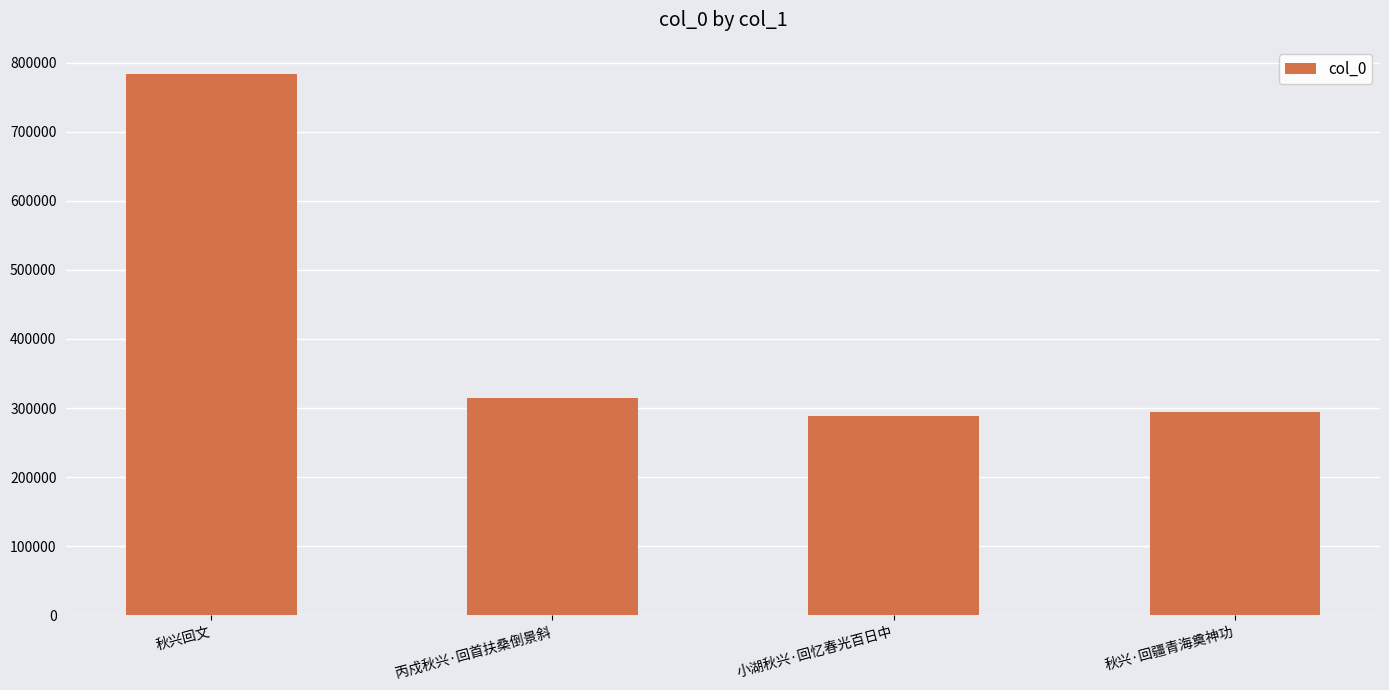

Which category has the highest value across all series?

秋兴回文